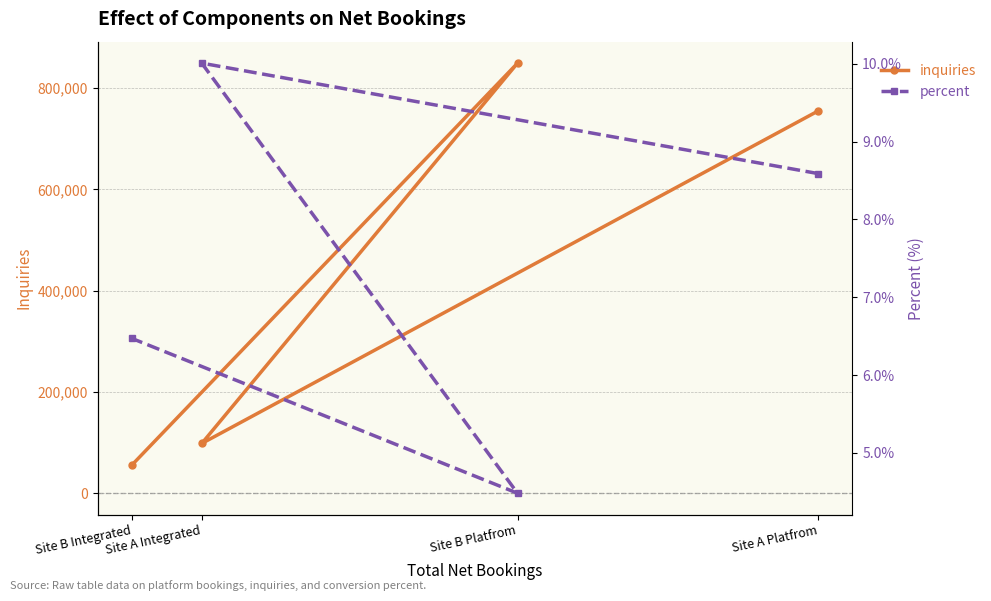

Reading right to left, transcribe all the data shown in this chart.

inquiries: Site B Integrated=55817.0	Site B Platfrom=849401.0	Site A Integrated=98276.0	Site A Platfrom=754966.0
percent: Site B Integrated=6.5	Site B Platfrom=4.5	Site A Integrated=10.0	Site A Platfrom=8.6